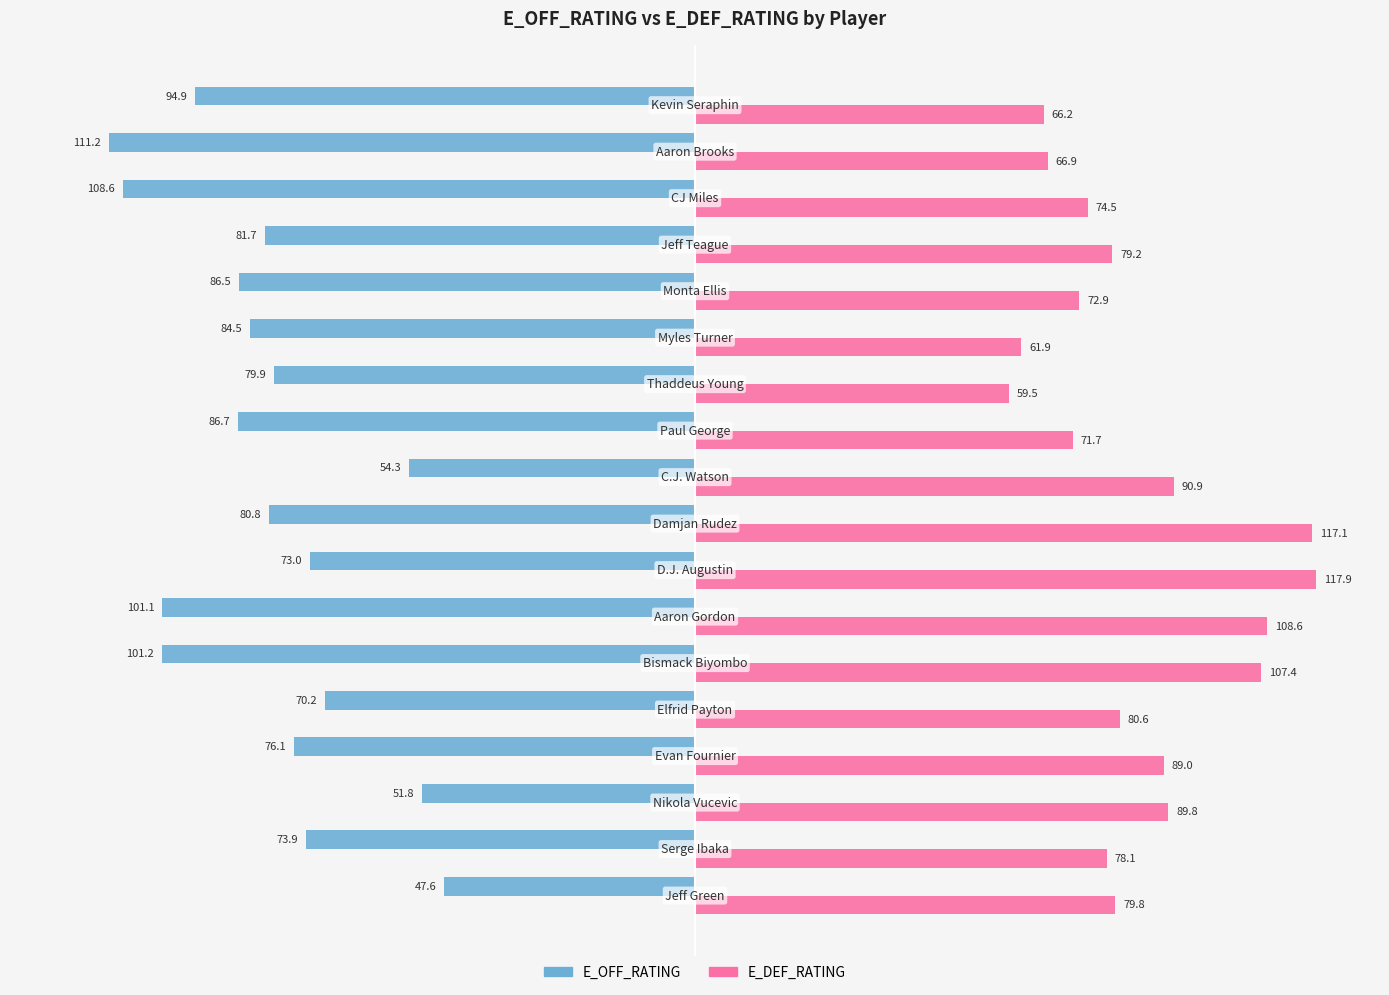

Which series has the largest range (max minus min)?

E_OFF_RATING